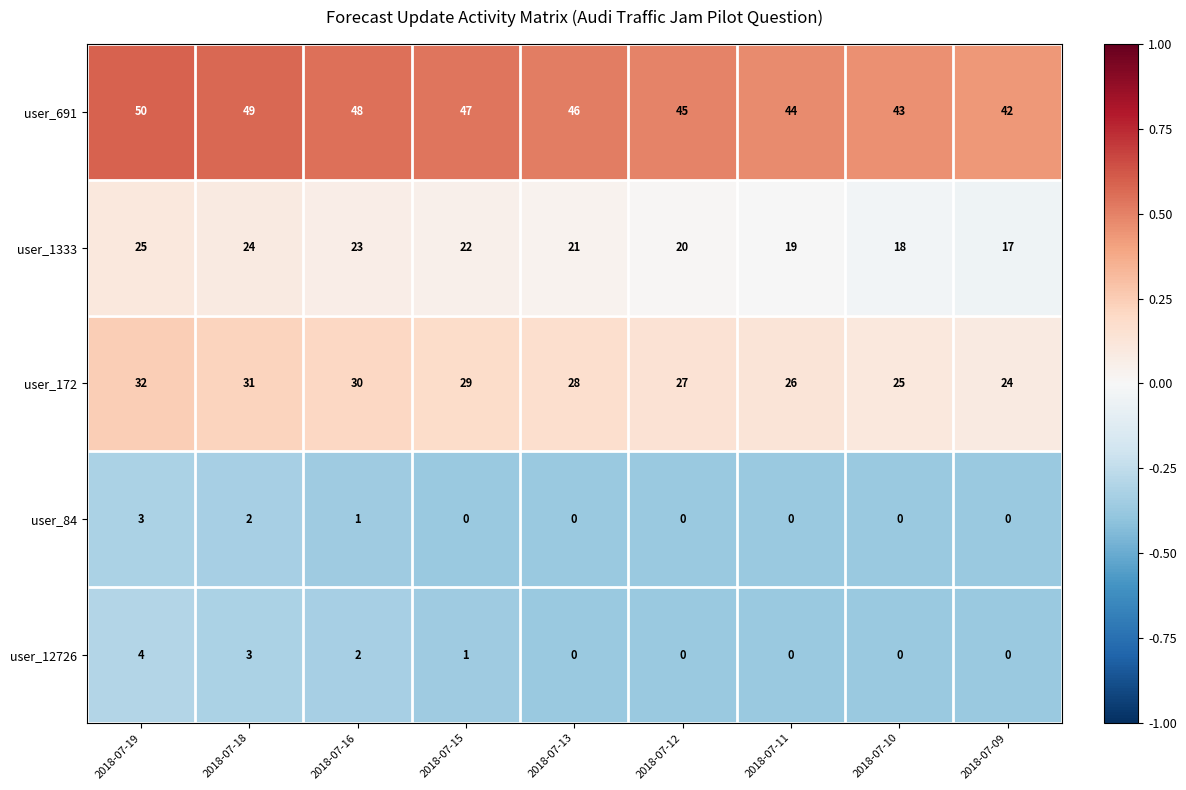

At how many categories does at least one series exceed 0?

9